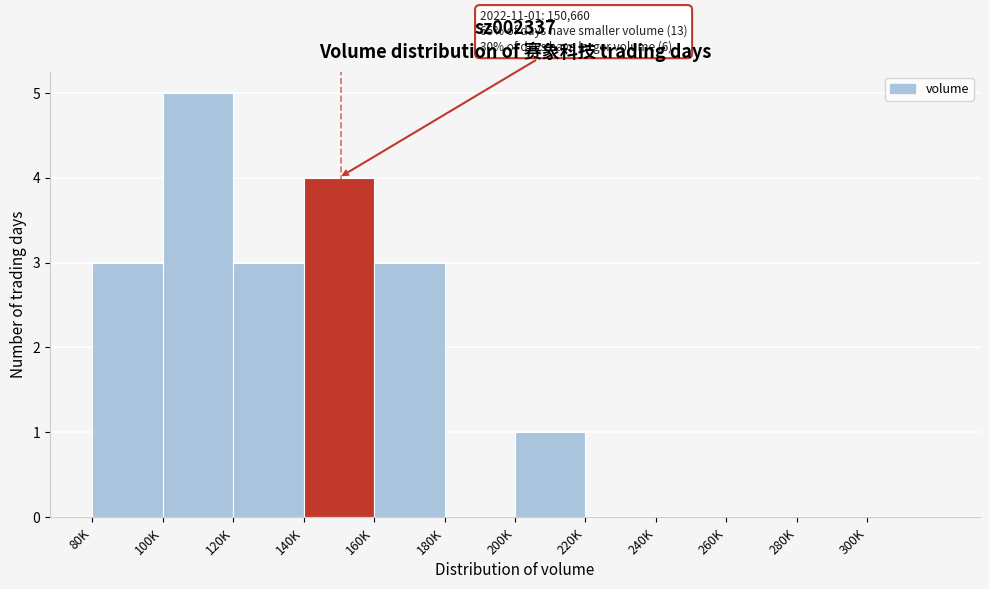

Reading right to left, transcribe all the data shown in this chart.

300K=0	280K=0	260K=0	240K=0	220K=0	200K=1	180K=0	160K=3	140K=4	120K=3	100K=5	80K=3